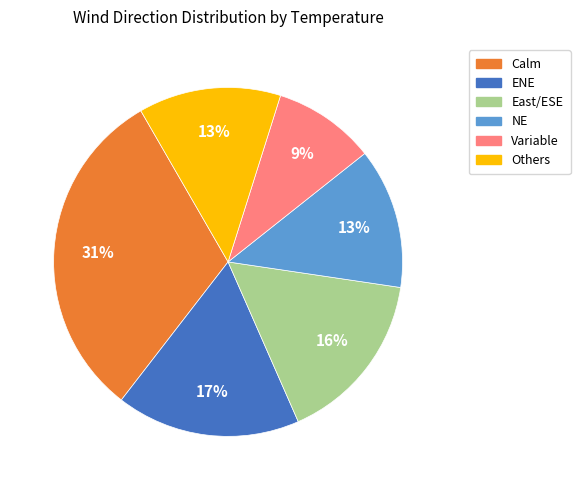

To the nearest percent, what is the average slice percentage?

17%